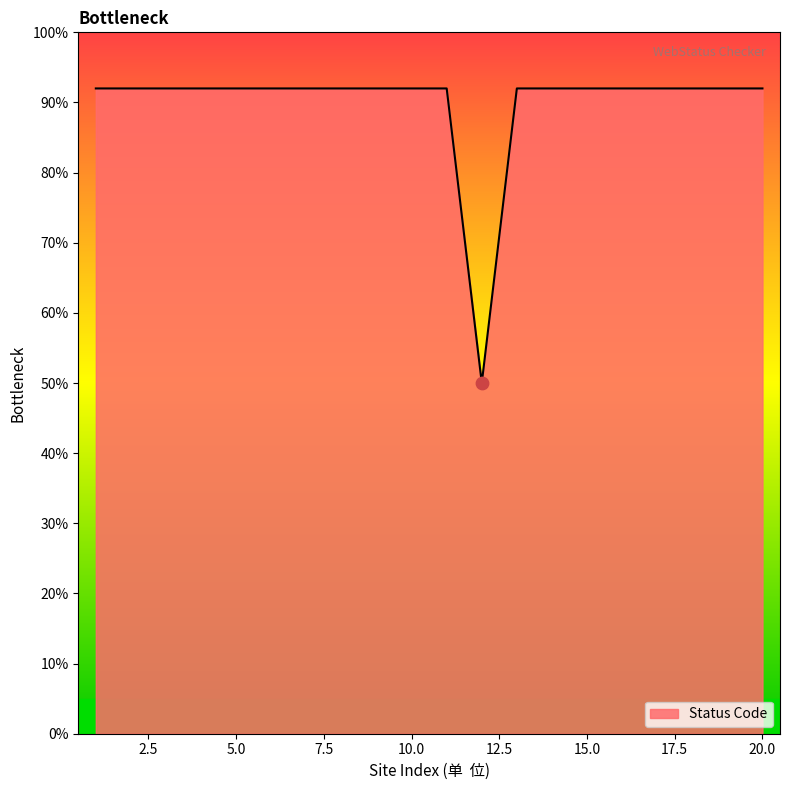

What is the smallest value displayed?

50